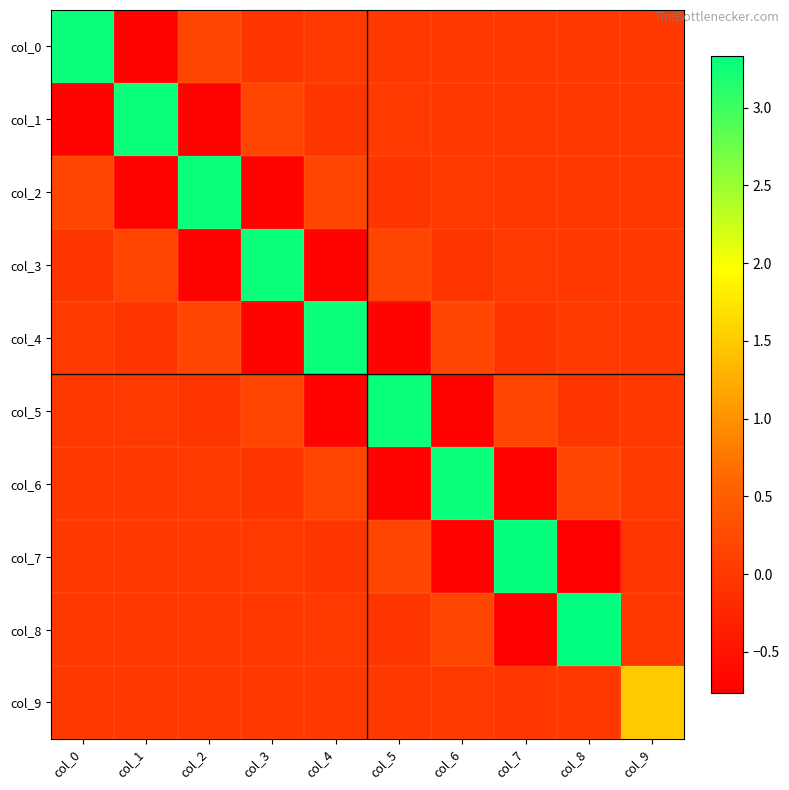

What is the smallest value displayed?

-0.8